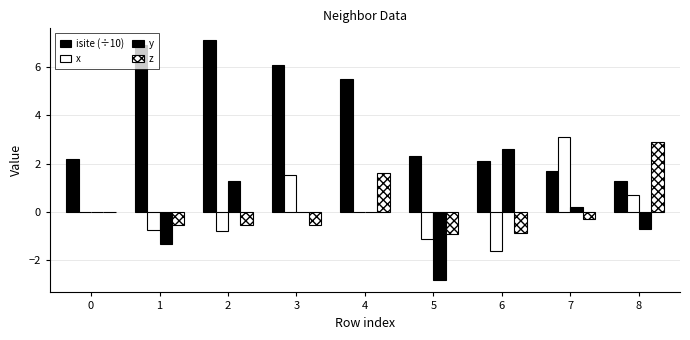

How many categories are shown in the chart?

9